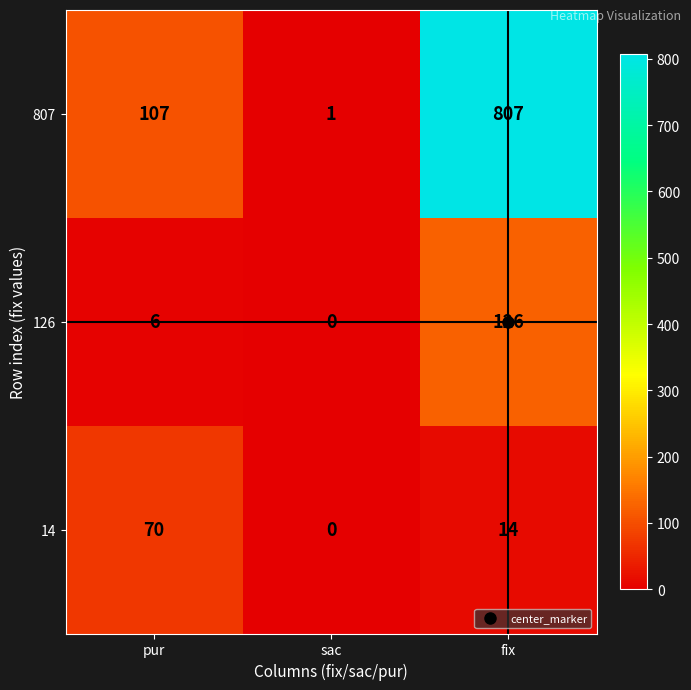

At which category does the chart reach its peak across all series?

fix